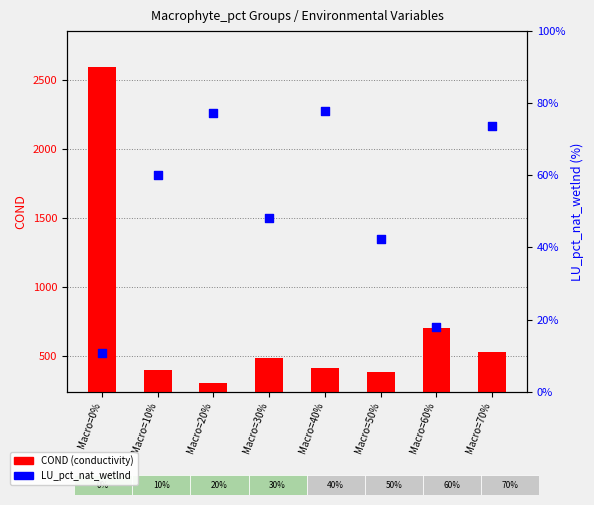

Is the value of LU_pct_nat_wetlnd at Macro=10% greater than the value of COND (conductivity) at Macro=70%?

No